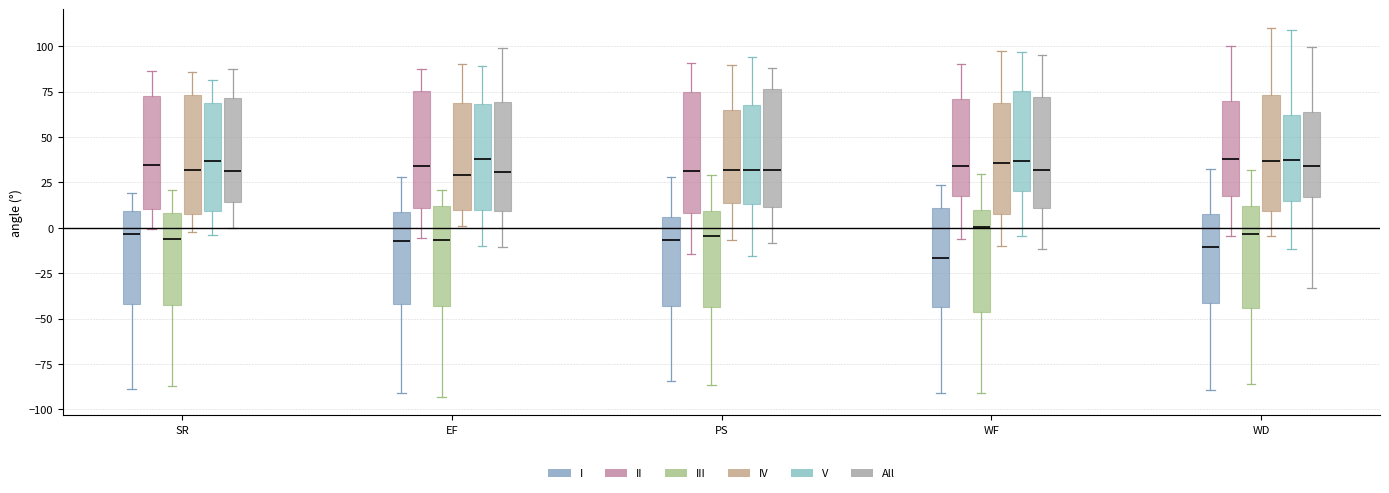

Where does the upper whisker of the box for PS (III) end on the y-axis? The values are not printed on the chart, so give them approximately, as read against the axis.

30